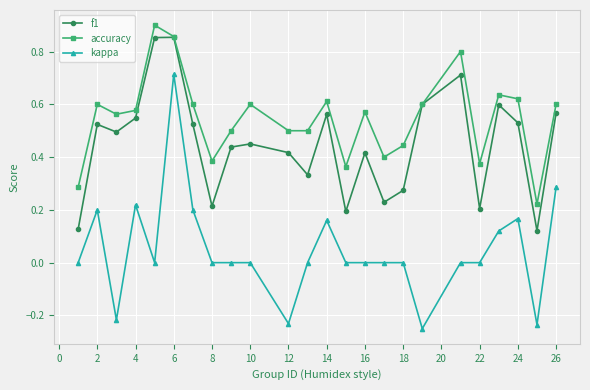

How many distinct data groups are displayed?

3